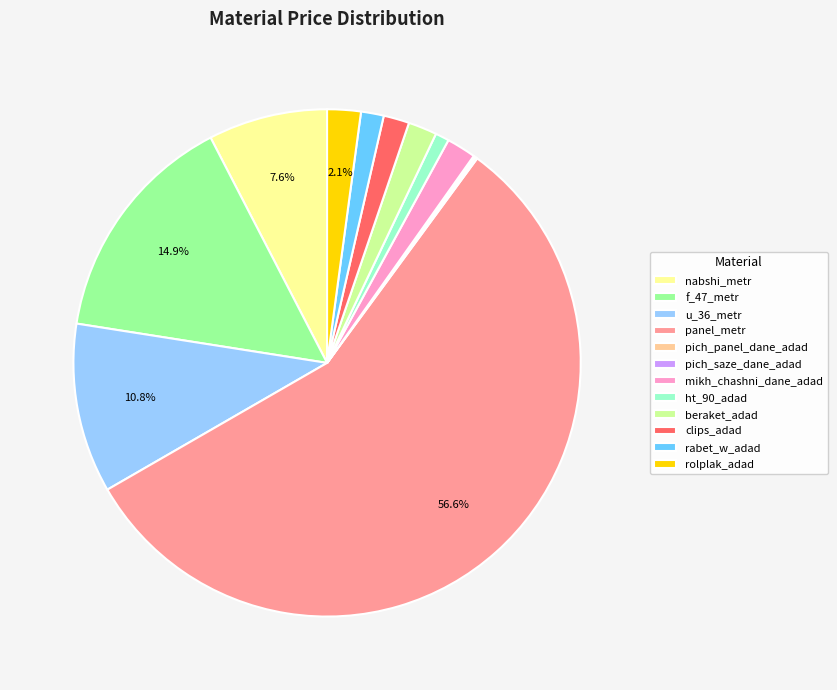

The rolplak_adad slice represents 12% of the pie. True or false?

False